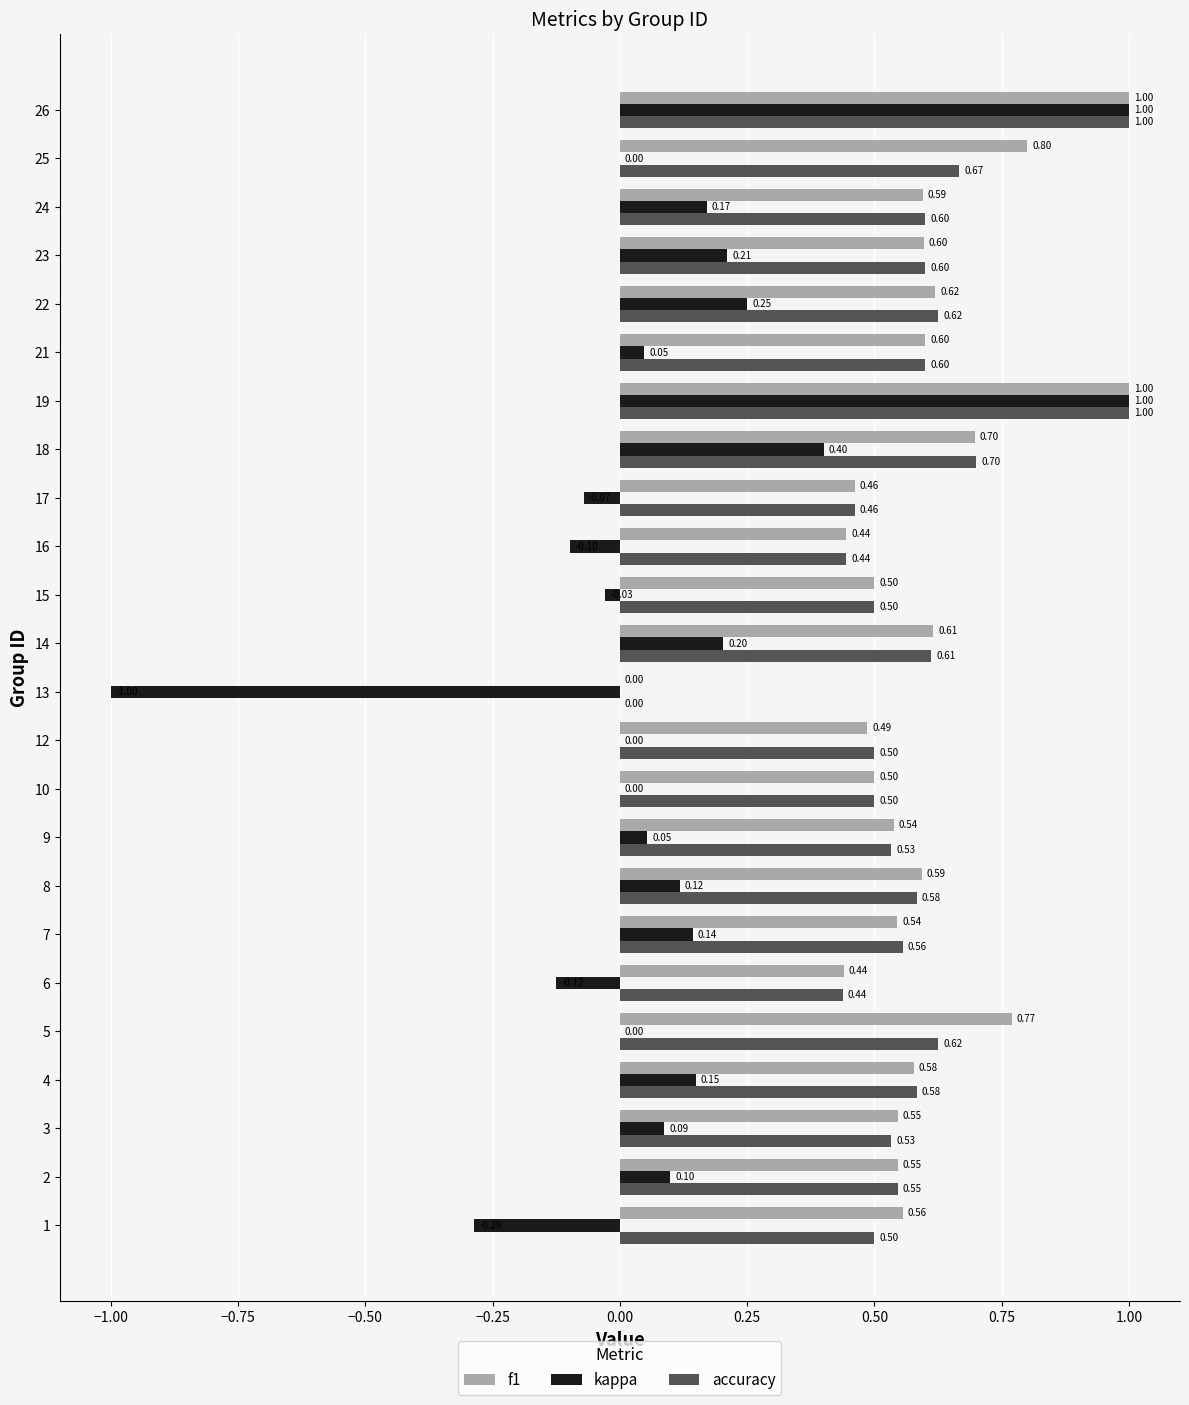

Count the number of categories in the chart.

24